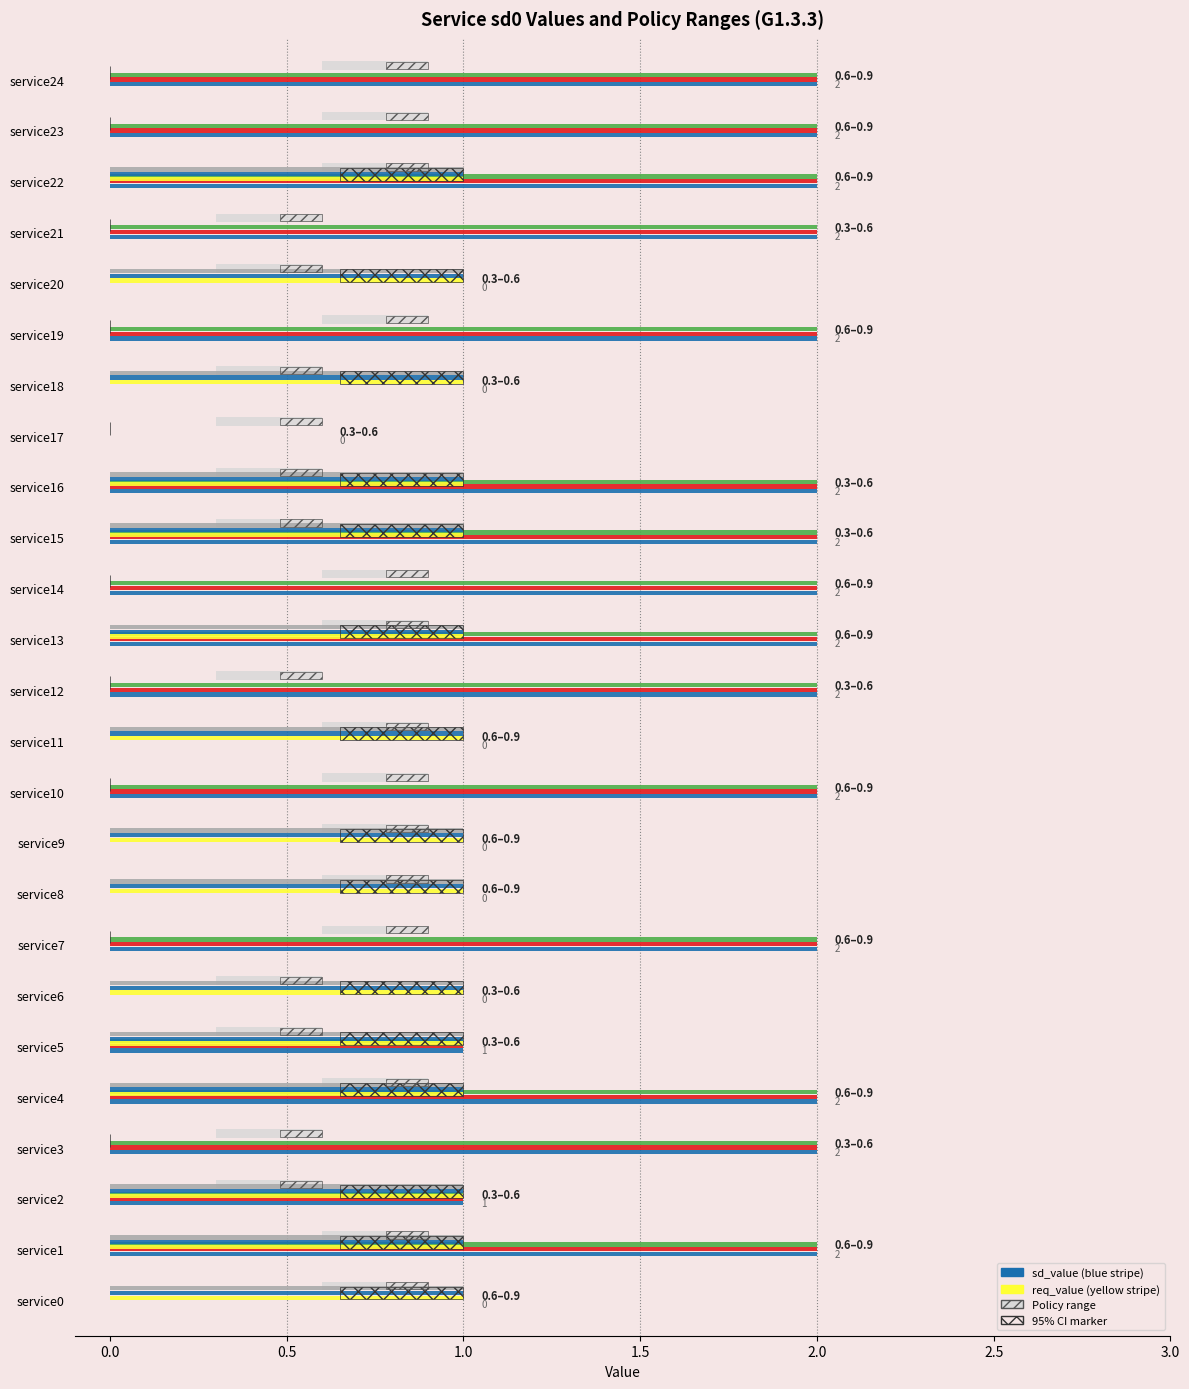

What is the difference between the second highest and minimum values in the sd_value series?

2